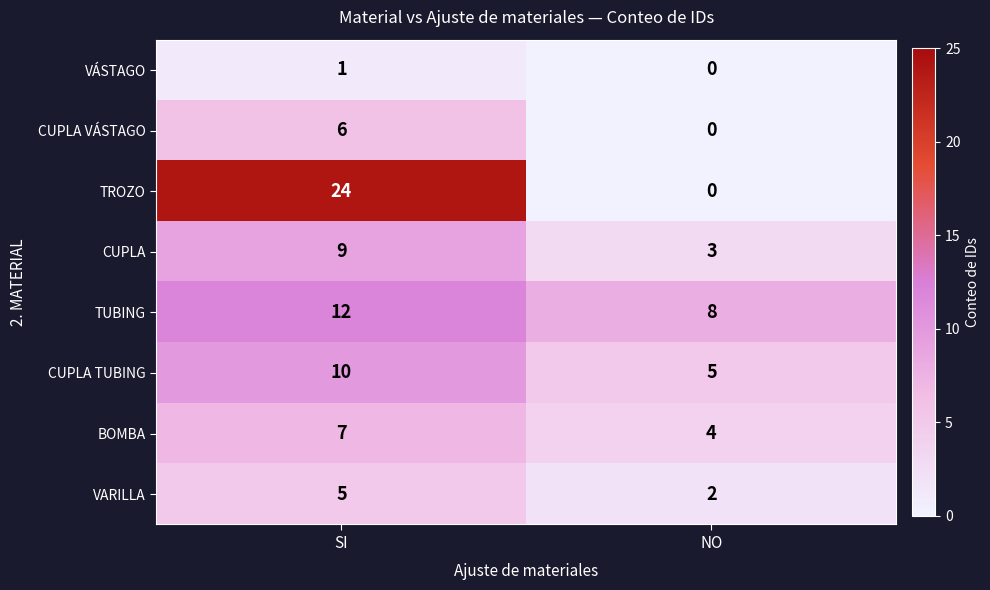

How many distinct data groups are displayed?

8